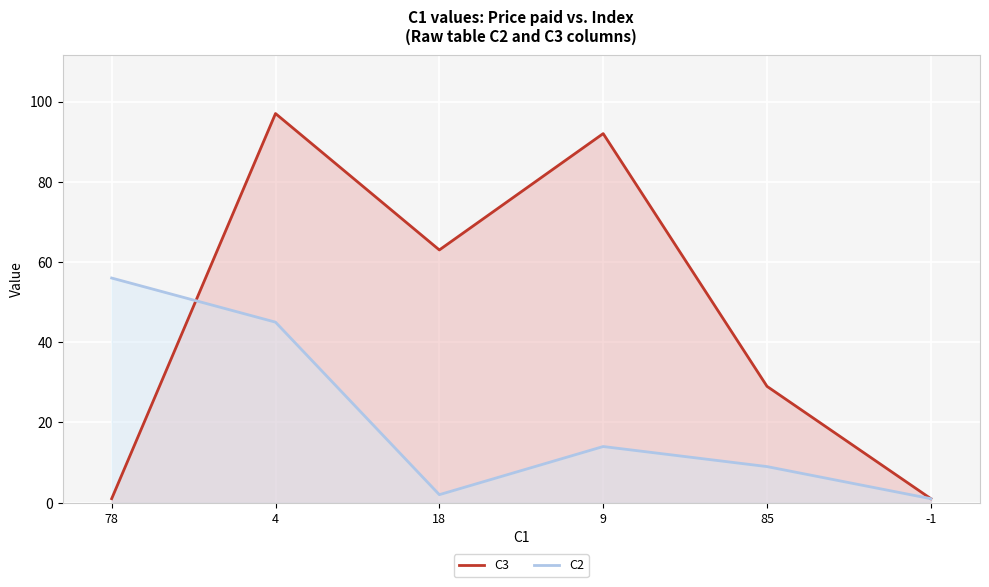

Rank the categories by C2 value from highest to lowest.

78, 4, 9, 85, 18, -1